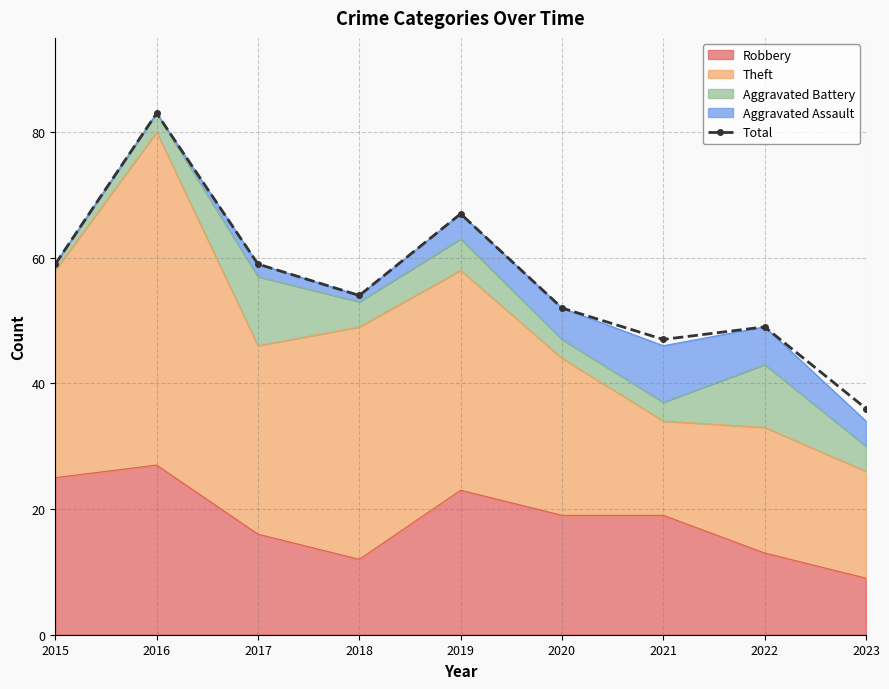

What is the change in value from 2017 to 2019?

+8